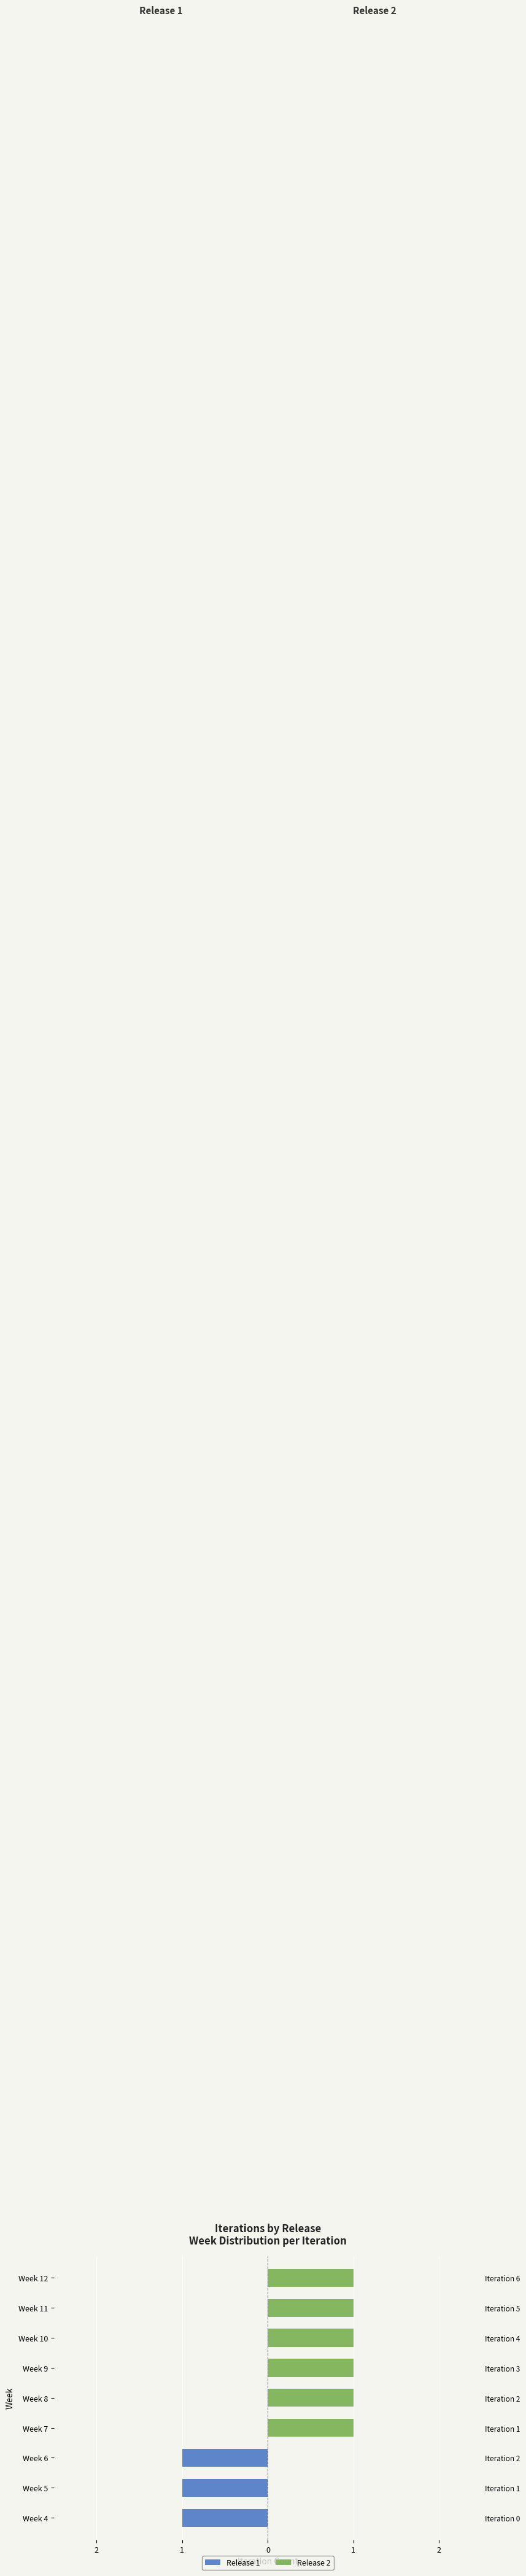

The value of Release 2 at Week 7 is 1. True or false?

True